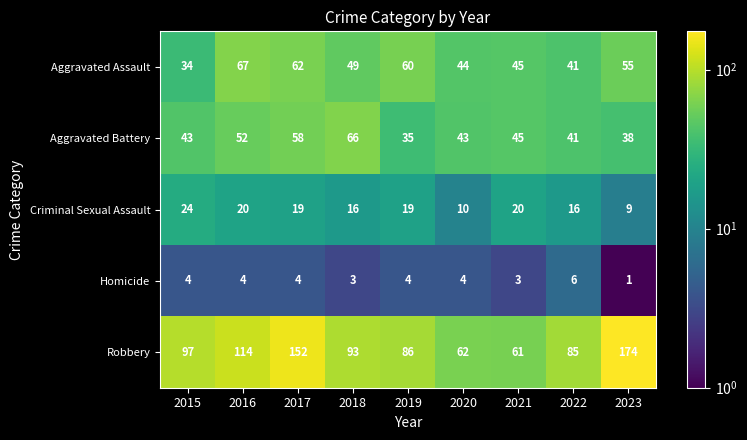

Which series has the largest total across all categories?

Robbery